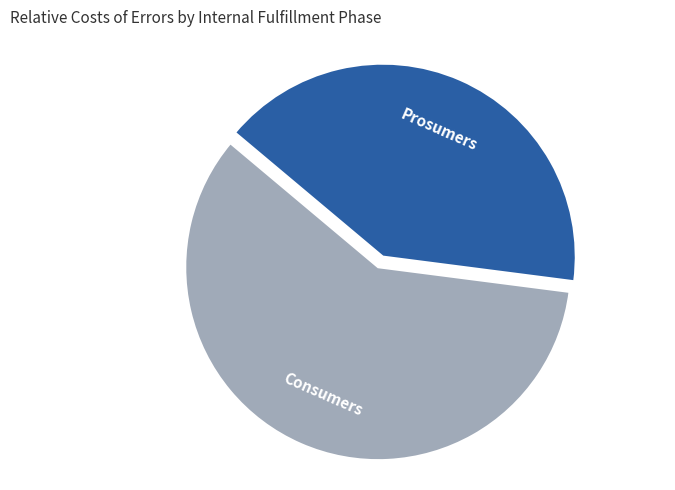

Rank the categories by value from highest to lowest.

Consumers, Prosumers